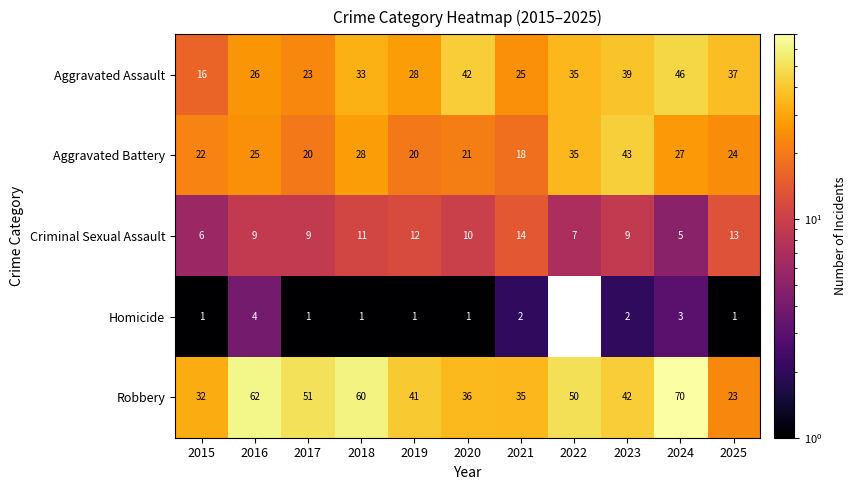

What is the sum of all Aggravated Battery values?

283